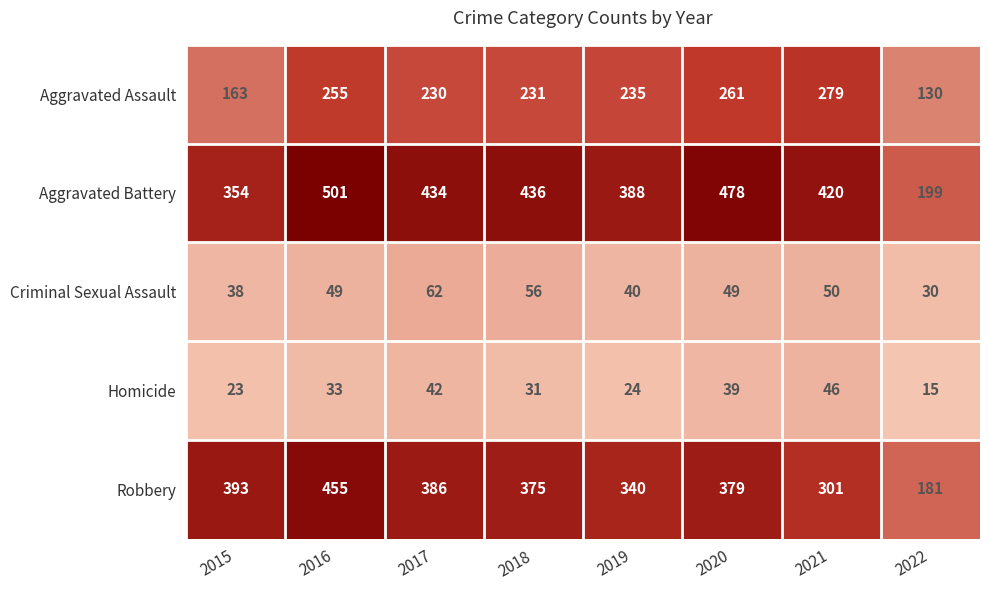

At which category does the chart reach its minimum across all series?

2022